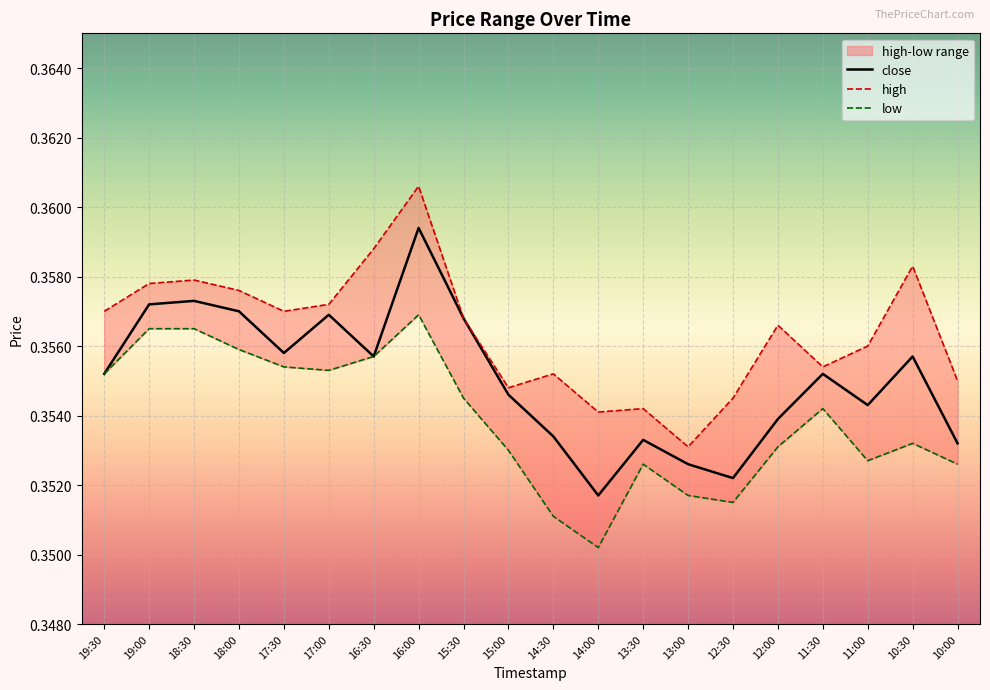

Is this an area chart (filled region under the line)?

No